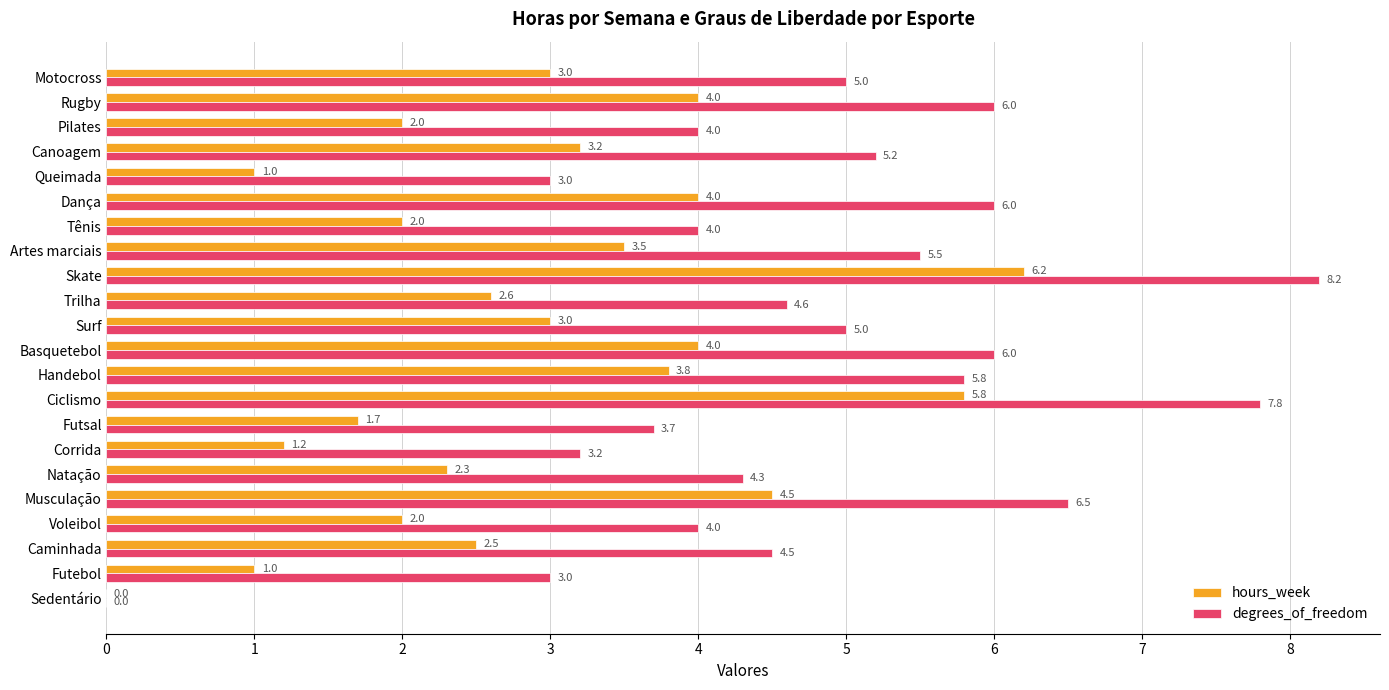

What is the sum of the degrees_of_freedom values at Handebol and Canoagem?

11.0